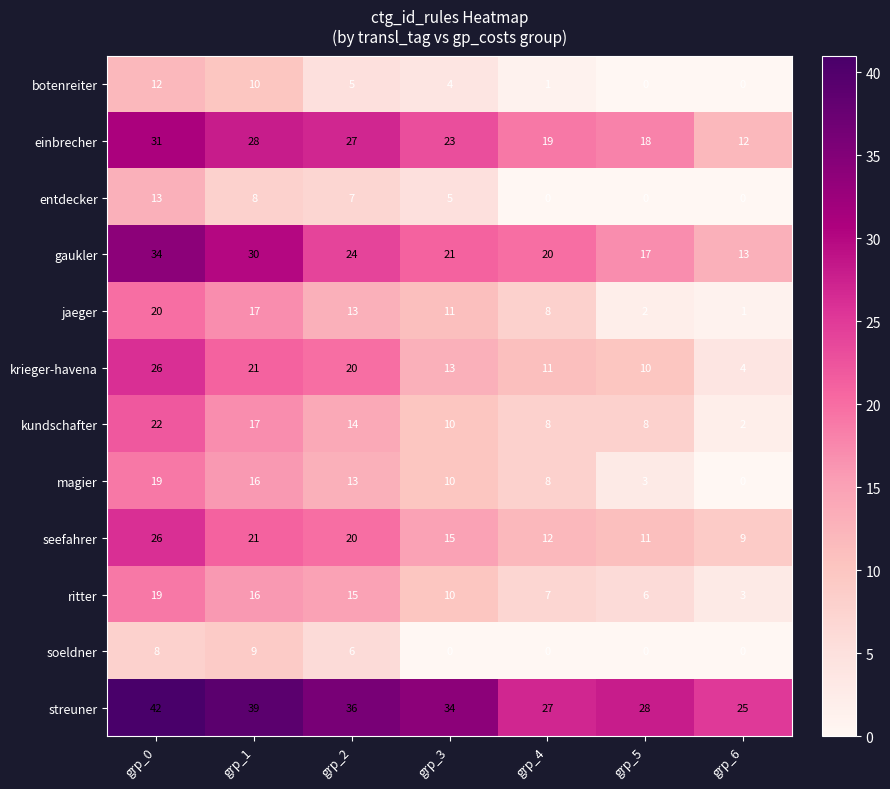

At which category is the sum across all series the highest?

grp_0